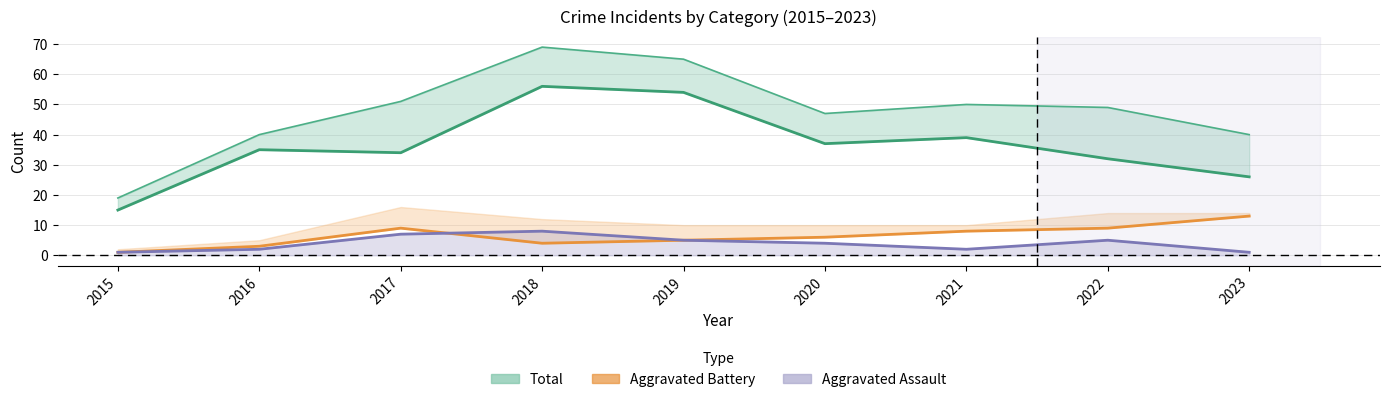

What is the sum of all values?

328